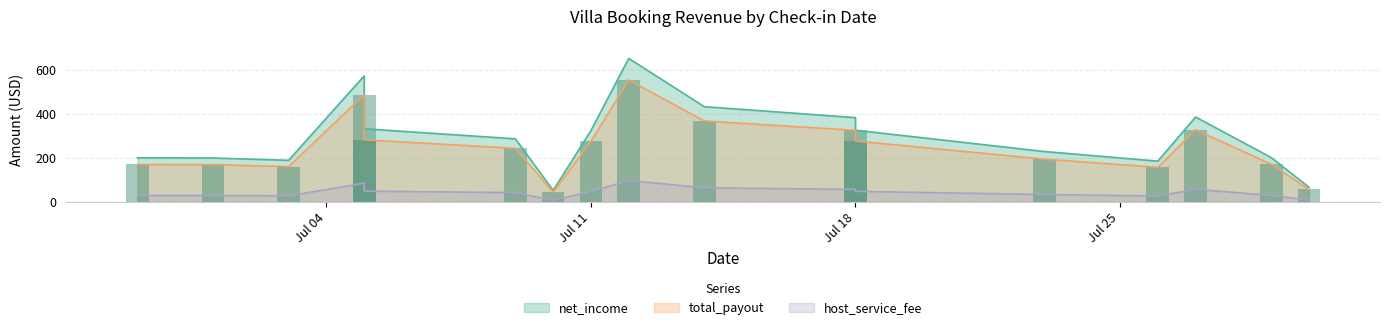

Reading left to right, what are all the values shown in this chart?

total_payout: 2022-06-29=170.8	2022-07-01=170.3	2022-07-03=161.3	2022-07-05=487.4	2022-07-05=283.1	2022-07-10=45.3	2022-07-09=244.3	2022-07-12=554.8	2022-07-11=276.0	2022-07-14=368.4	2022-07-18=326.1	2022-07-18=277.5	2022-07-23=195.3	2022-07-26=158.1	2022-07-27=328.6	2022-07-29=172.1	2022-07-30=57.3
host_service_fee: 2022-06-29=30.1	2022-07-01=30.1	2022-07-03=28.5	2022-07-05=86.0	2022-07-05=50.0	2022-07-10=8.0	2022-07-09=43.1	2022-07-12=97.9	2022-07-11=48.7	2022-07-14=65.0	2022-07-18=57.5	2022-07-18=49.0	2022-07-23=34.5	2022-07-26=27.9	2022-07-27=58.0	2022-07-29=30.4	2022-07-30=10.1
net_income: 2022-06-29=200.9	2022-07-01=200.3	2022-07-03=189.8	2022-07-05=573.4	2022-07-05=333.0	2022-07-10=53.3	2022-07-09=287.4	2022-07-12=652.7	2022-07-11=324.7	2022-07-14=433.4	2022-07-18=383.7	2022-07-18=326.5	2022-07-23=229.7	2022-07-26=186.0	2022-07-27=386.5	2022-07-29=202.5	2022-07-30=67.4